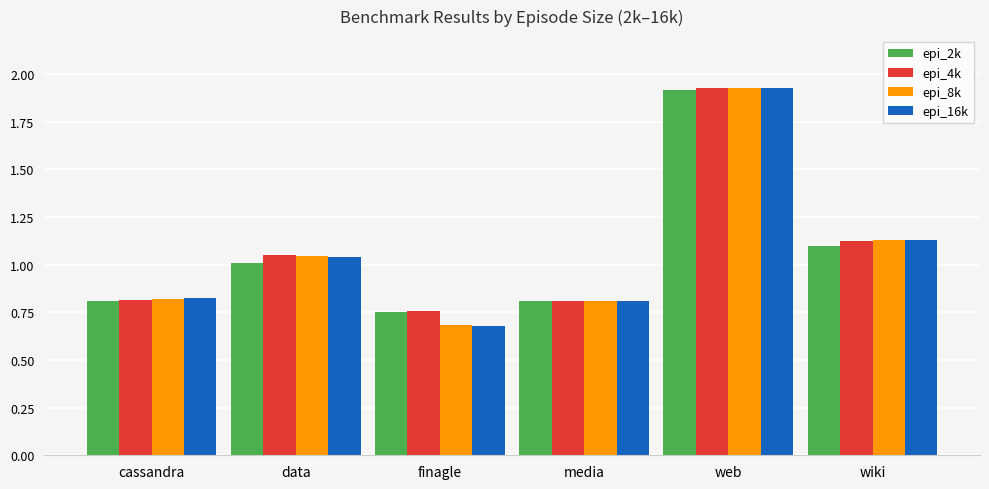

At which label does epi_8k reach its peak?

web